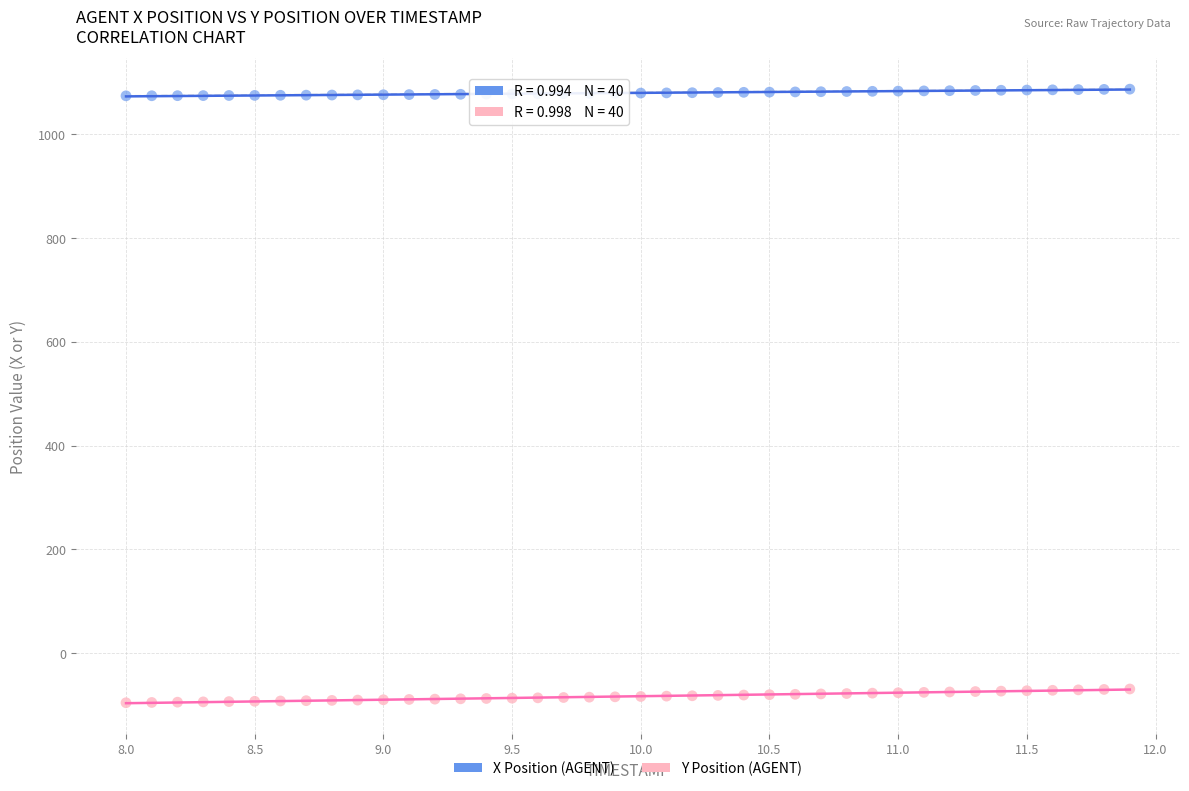

Which series contains the lowest Y value?

Y Position (AGENT)